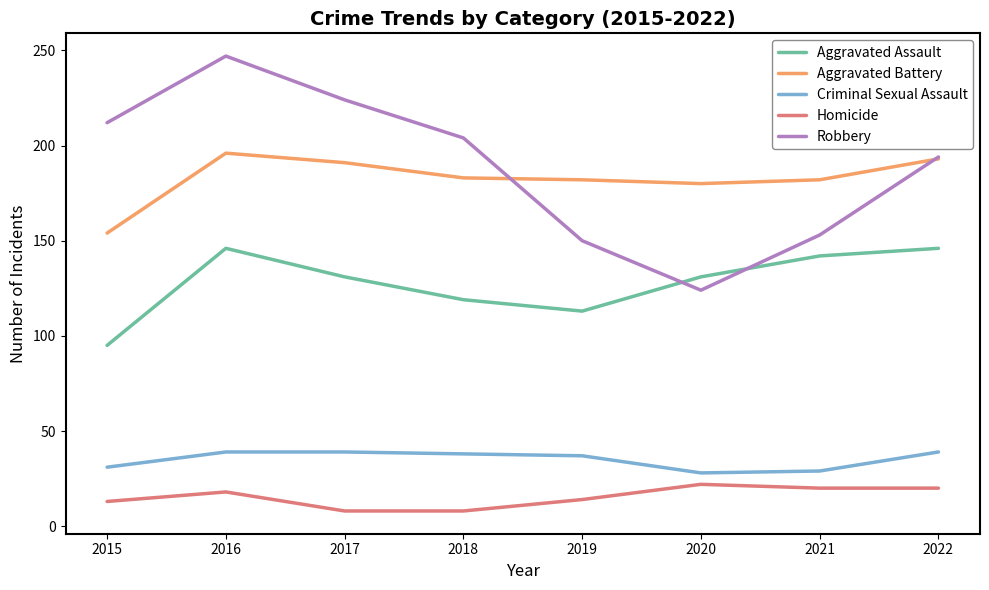

True or false: Homicide and Robbery intersect in this chart.

False